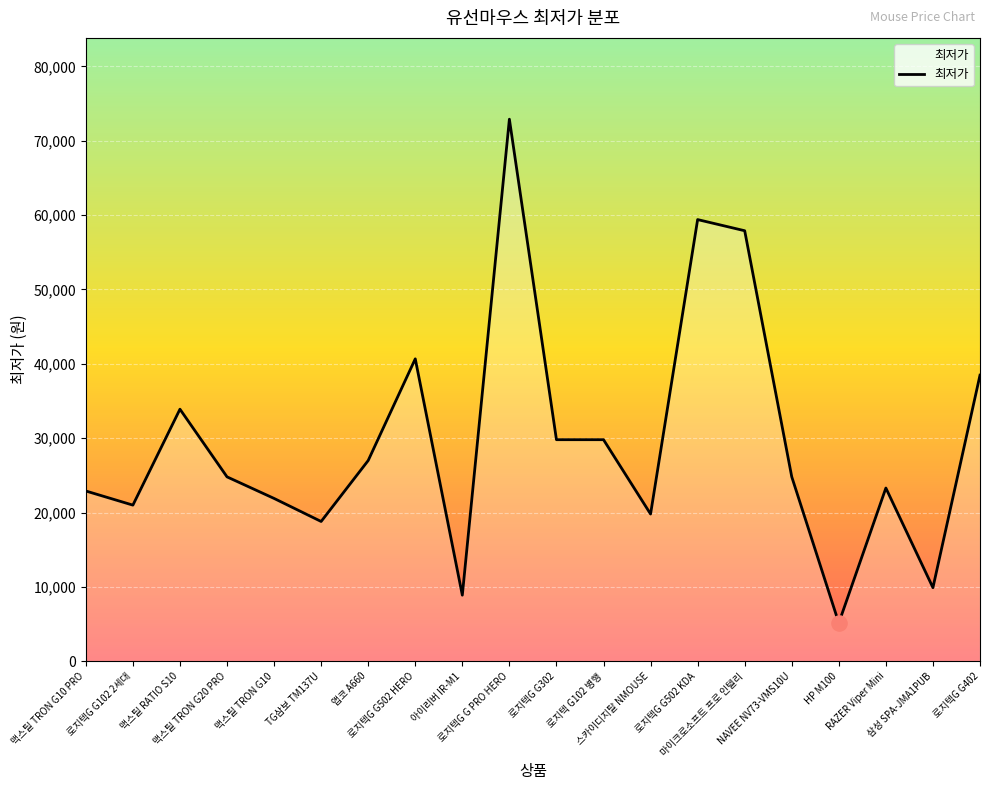

Between 로지텍G G302 and 로지텍G G402, which is larger?

로지텍G G402